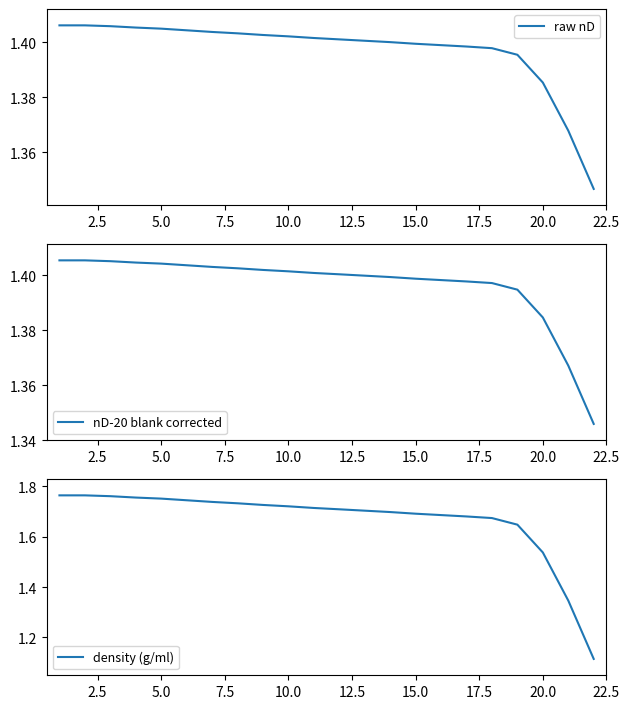

How many intersections are there between density (g/ml) and nD-20 blank corrected?

1